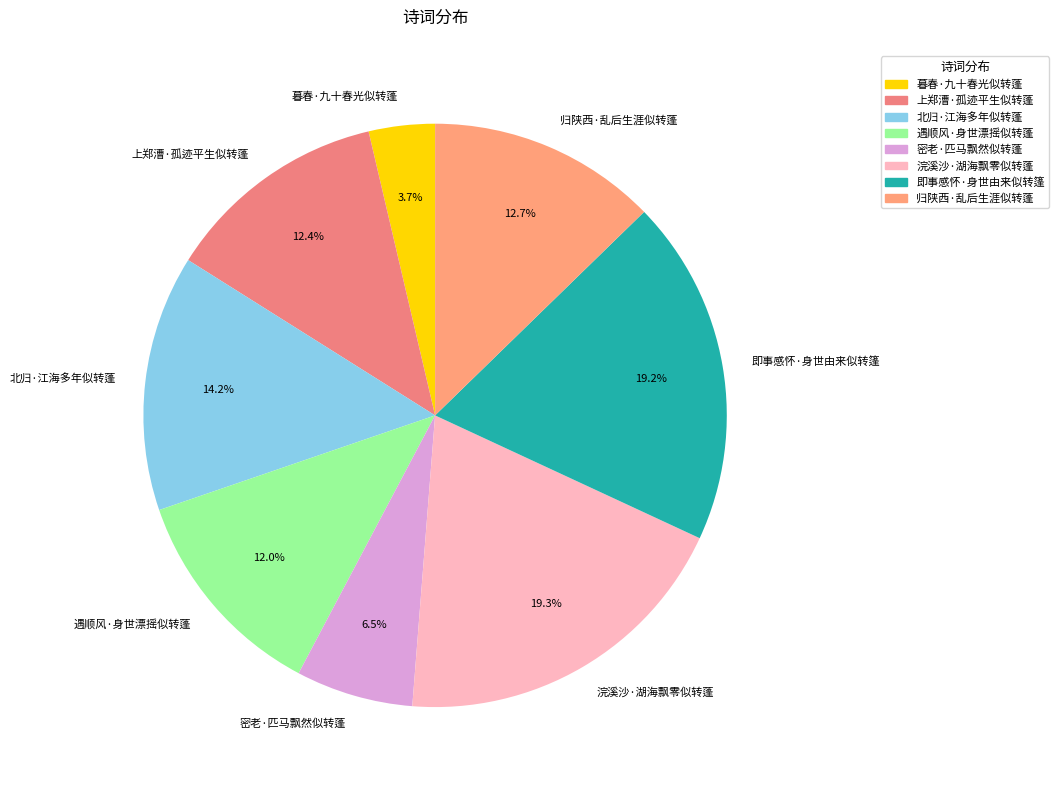

To the nearest percent, what percentage of the pie is 遇顺风·身世漂摇似转蓬?

12%